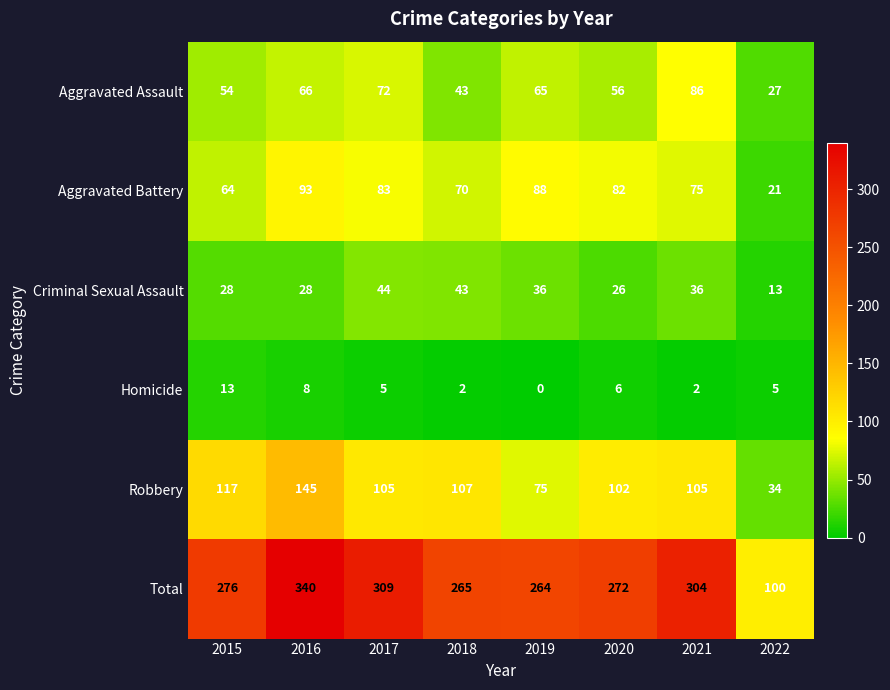

The Aggravated Battery series shows 64 at 2015. True or false?

True